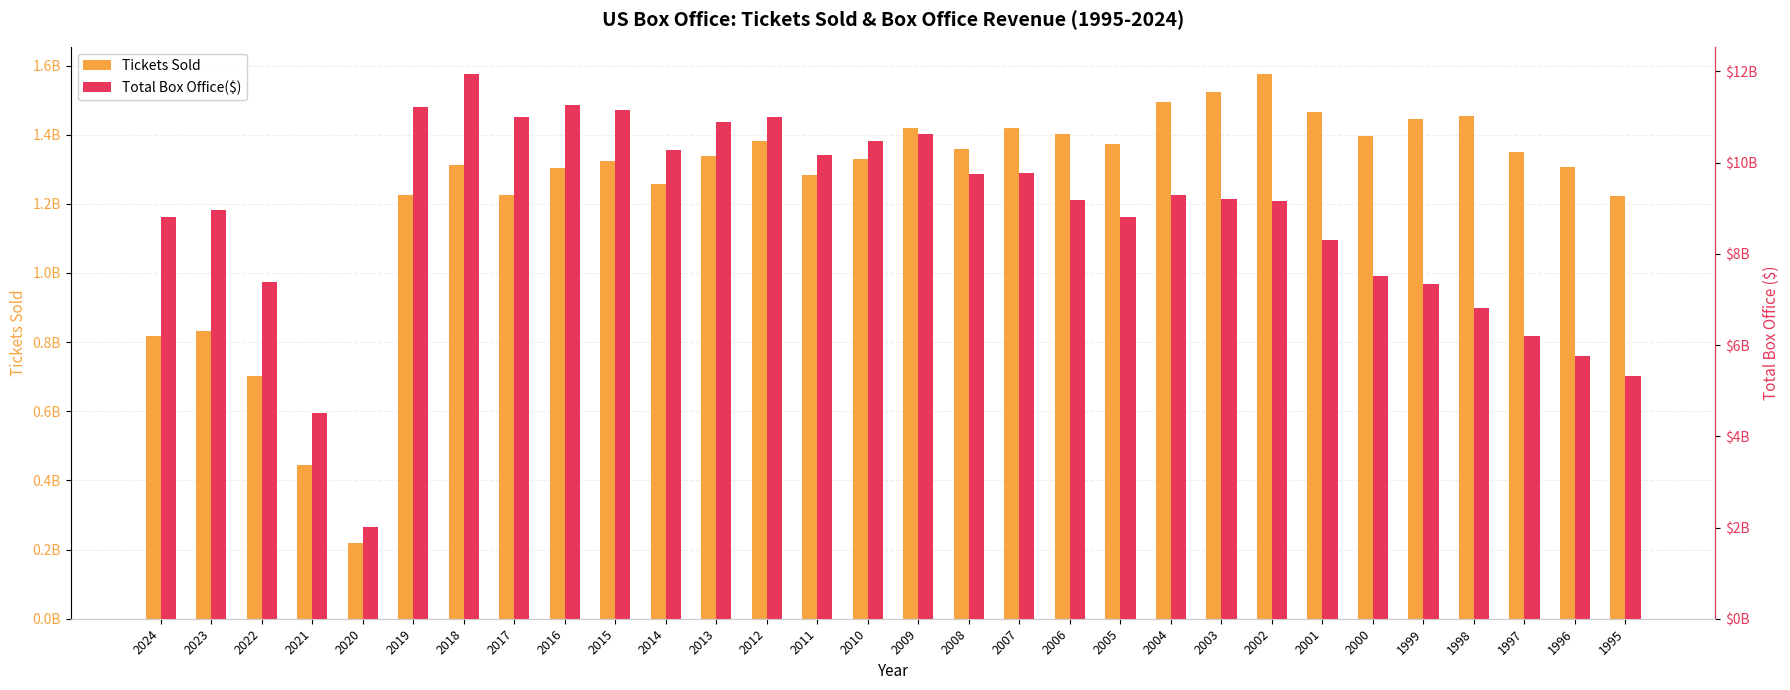

How many values in the Tickets Sold series are below 1339166251?

15